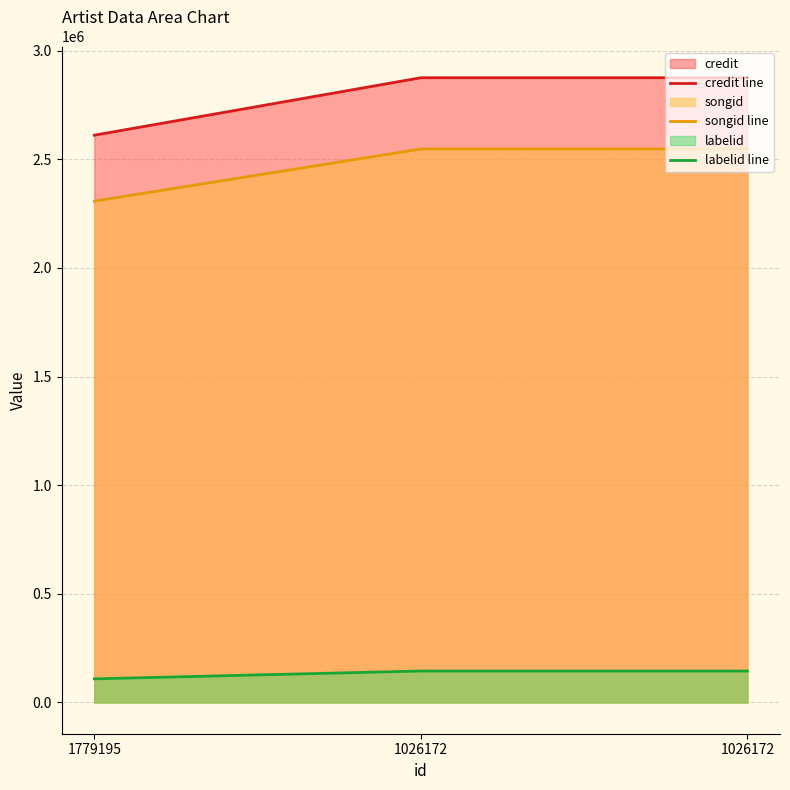

At which label does credit line reach its peak?

1026172